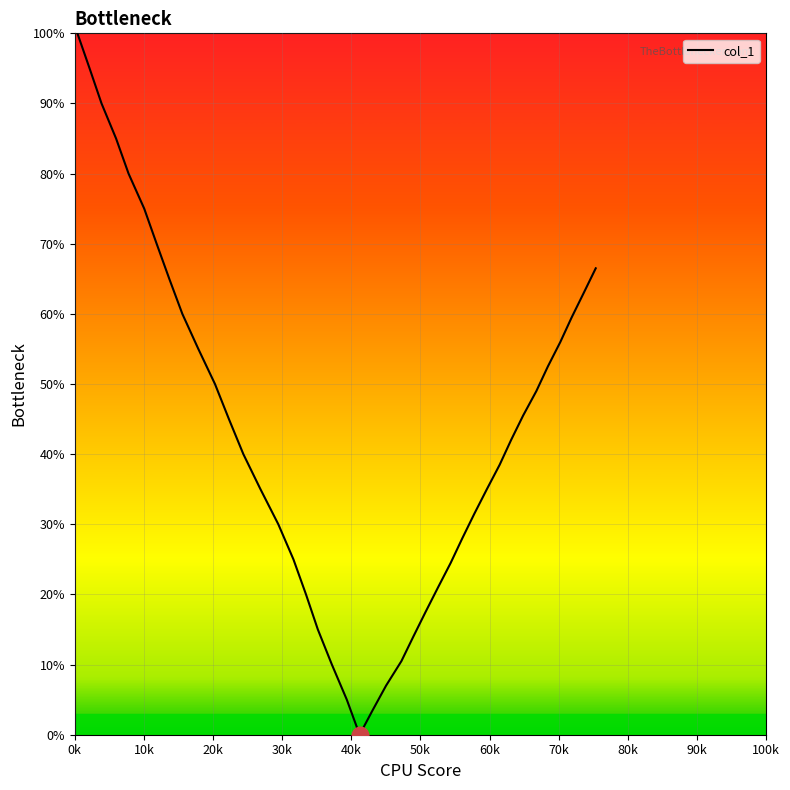

What is the value of the 29th point from the left?

0.3